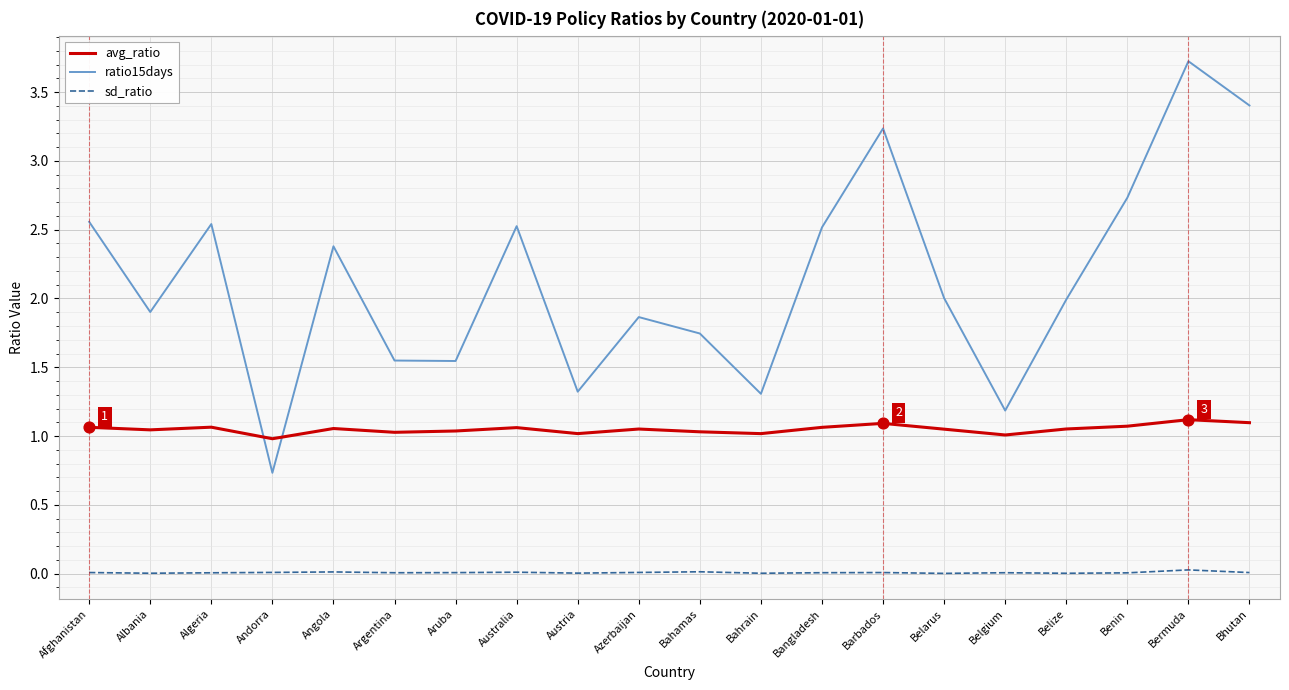

At which category is the sum across all series the highest?

Bermuda